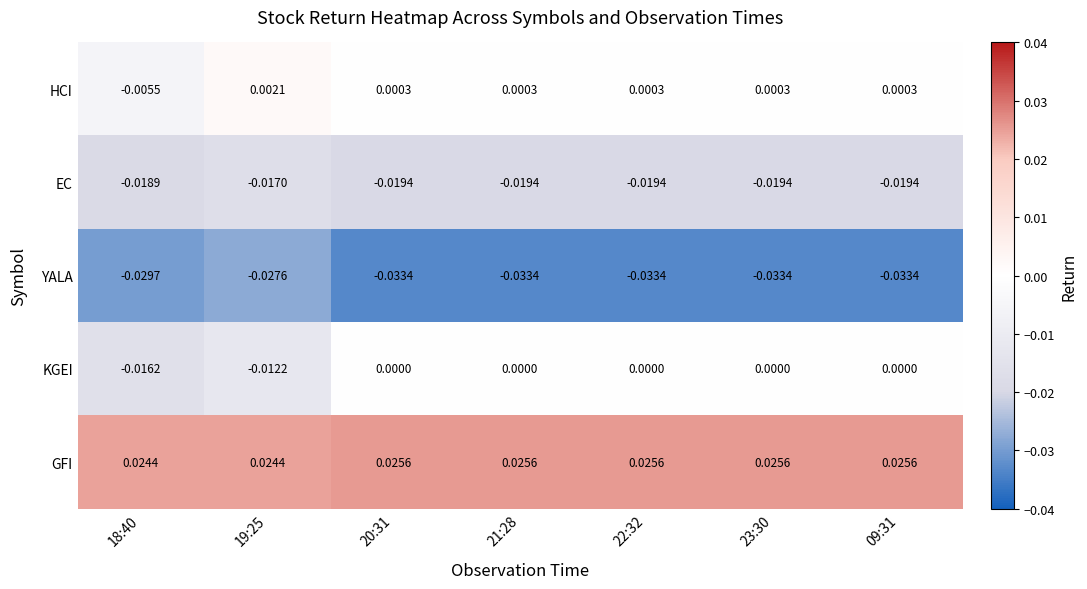

Which series has the widest spread of values?

KGEI